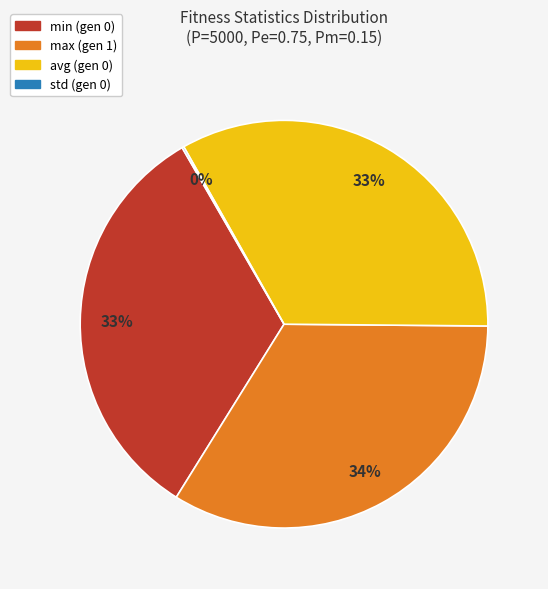

Do max (gen 1) and avg (gen 0) together represent more than half of the pie?

Yes